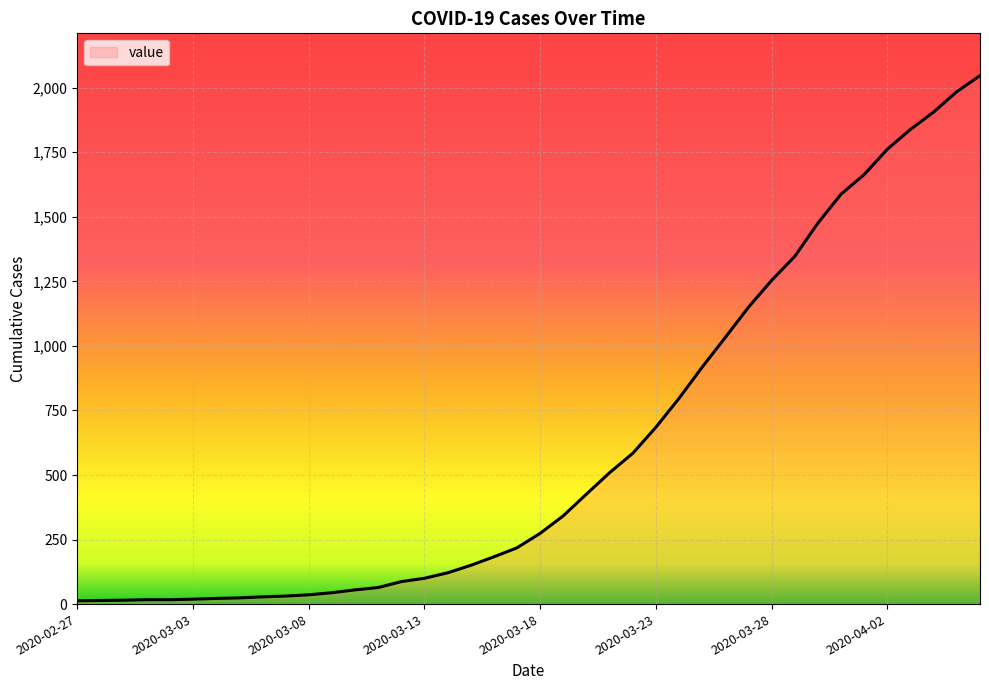

What is the greatest value displayed?

2047